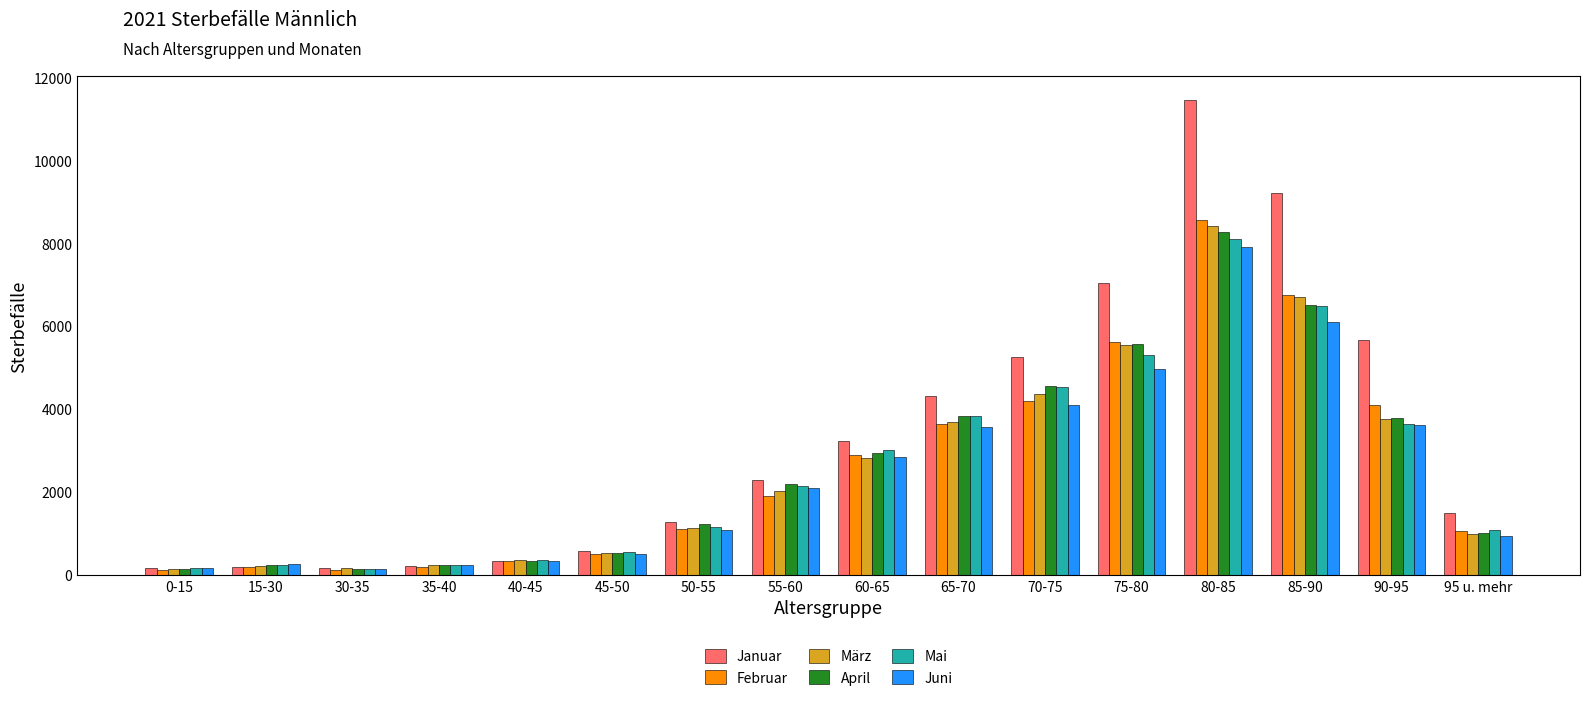

What is the value of the Mai bar at the 14th from the left?

6496